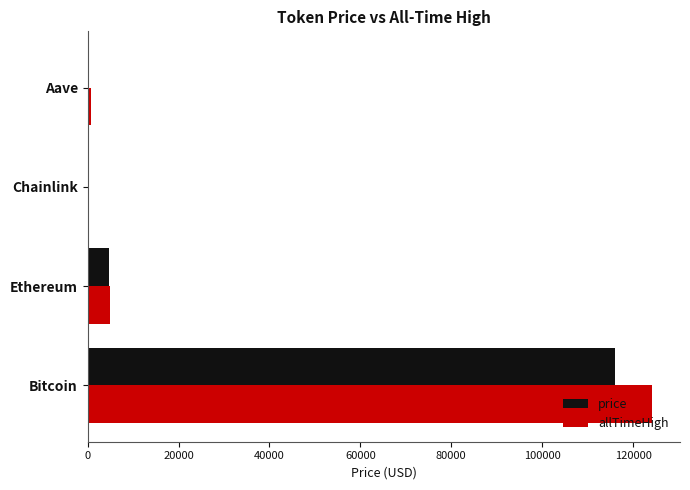

What is the sum of all allTimeHigh values?

129788.4